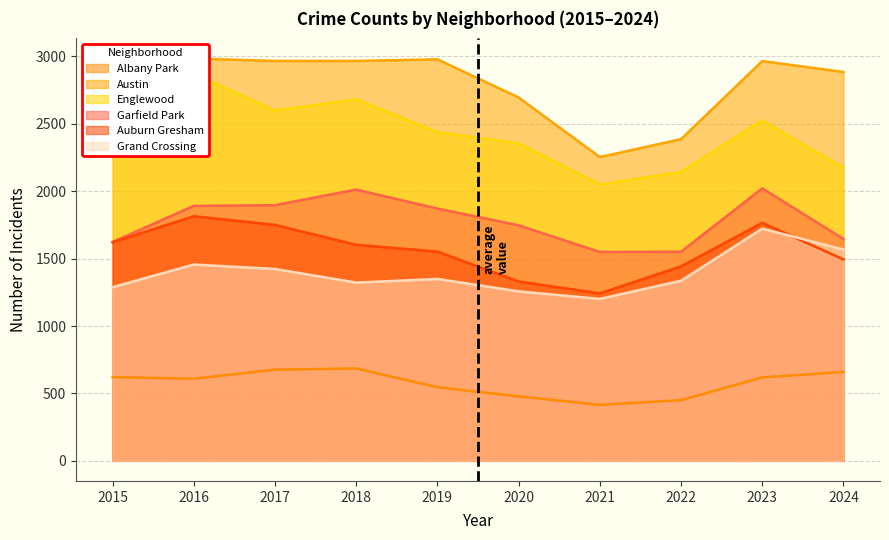

At which category is the sum across all series the highest?

2016